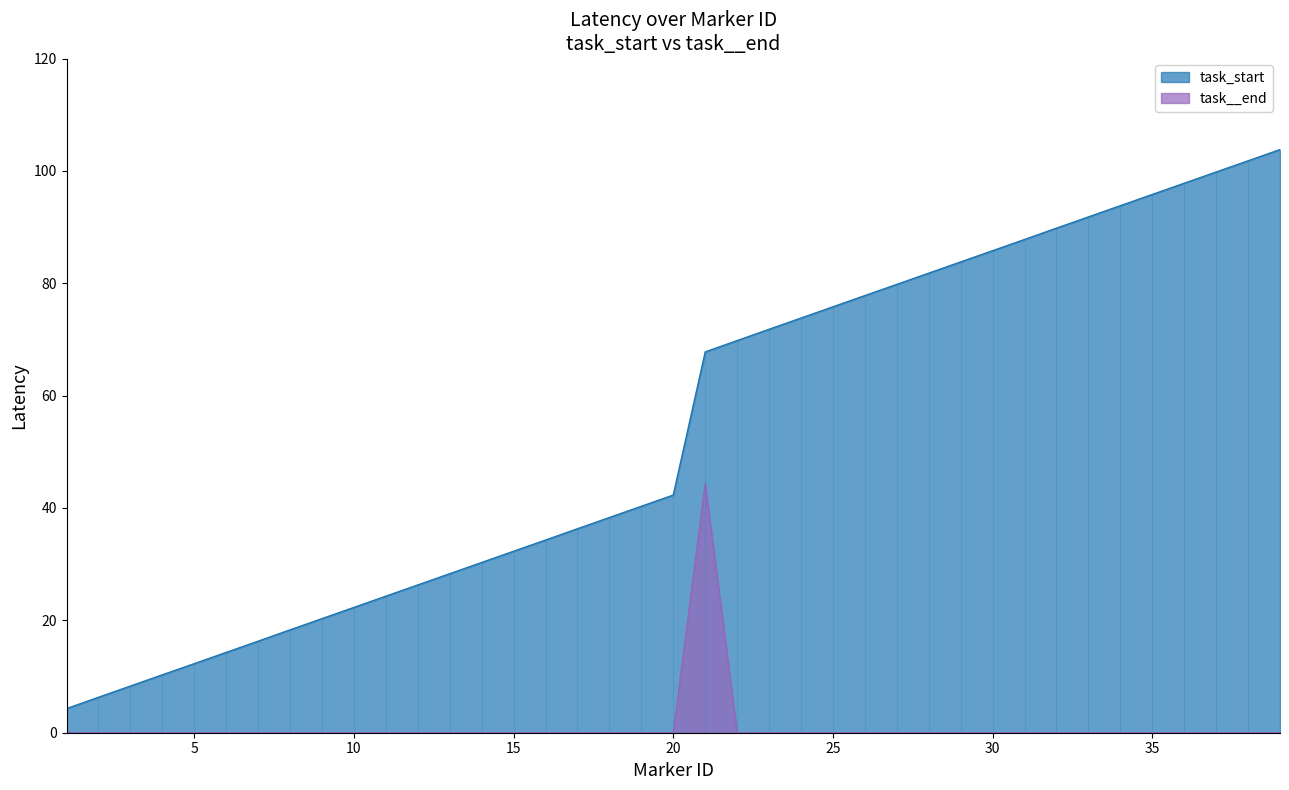

True or false: task_start and task__end cross at least once.

False